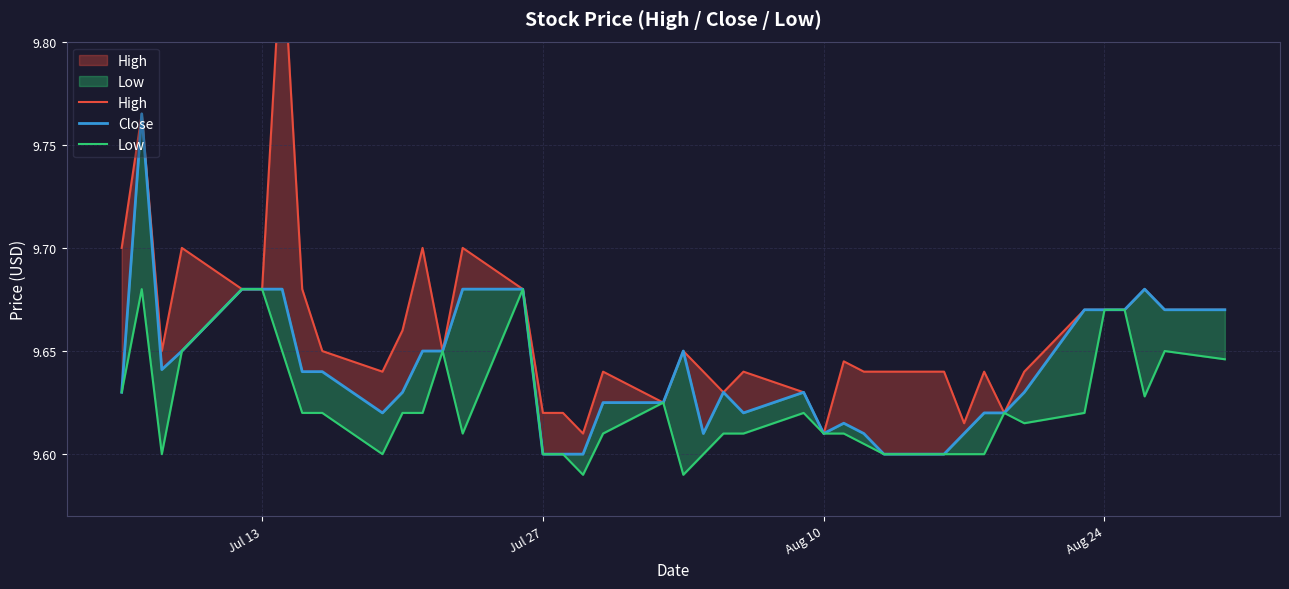

True or false: Low and High intersect in this chart.

False